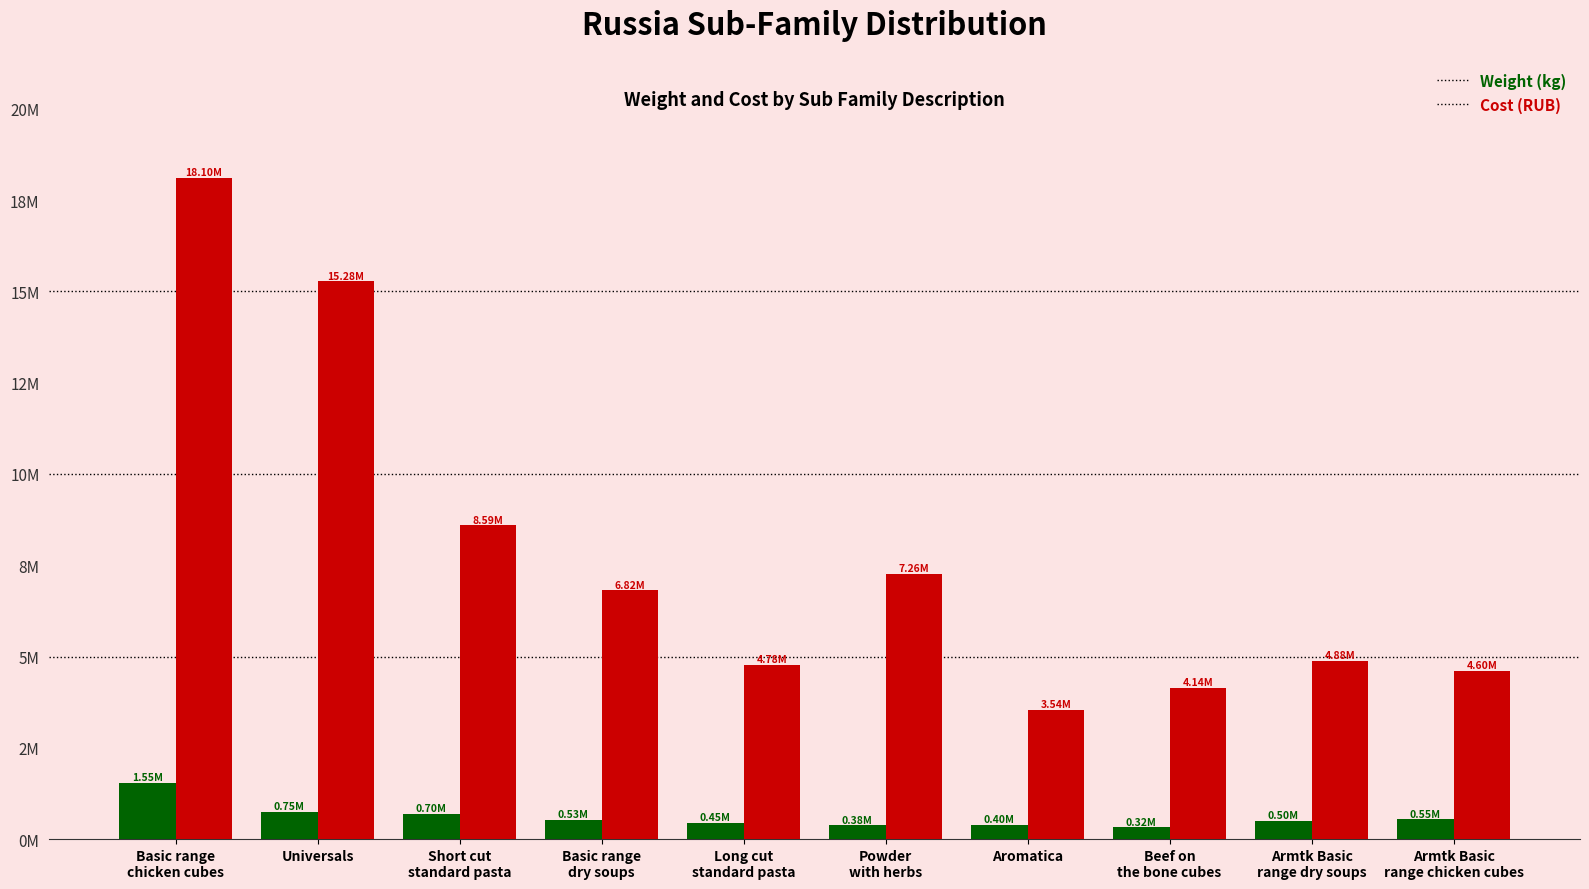

True or false: Weight has a value of 608120.8 at Powder
with herbs.

False